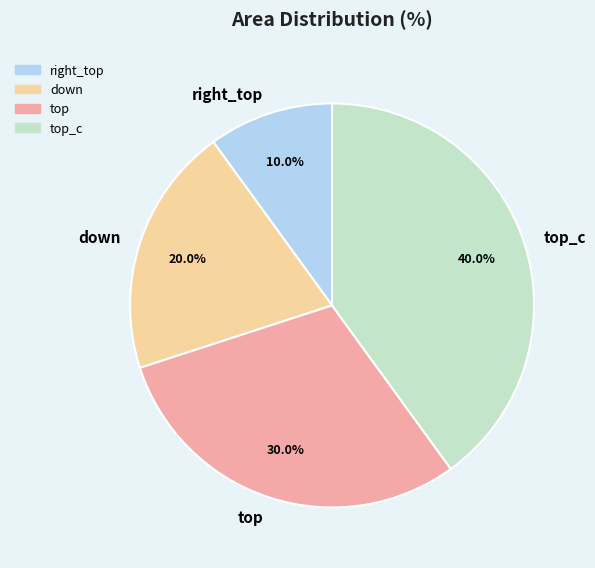

To the nearest percent, what portion does right_top represent?

10%